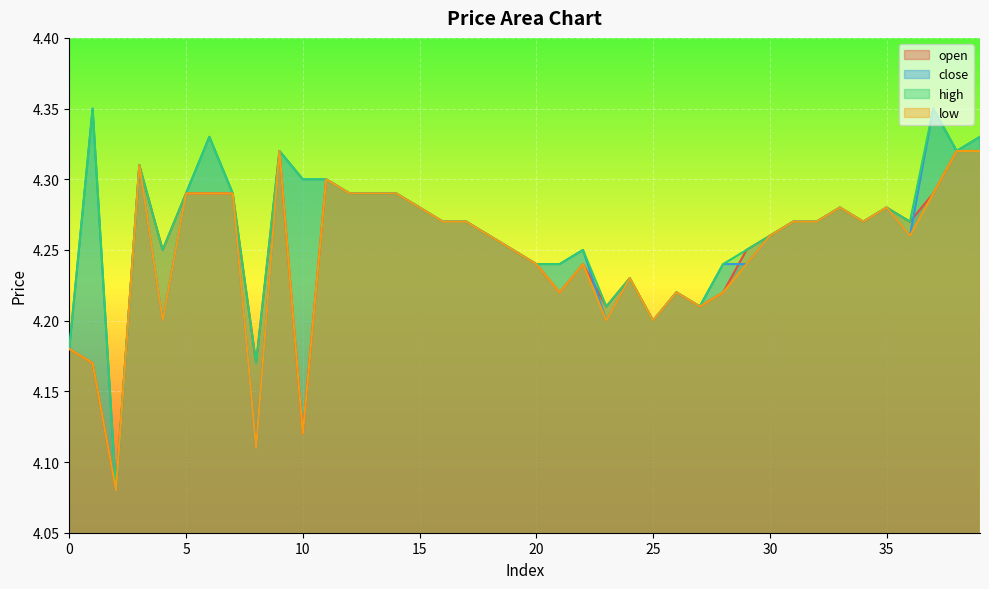

The open series shows 6.8 at 13. True or false?

False